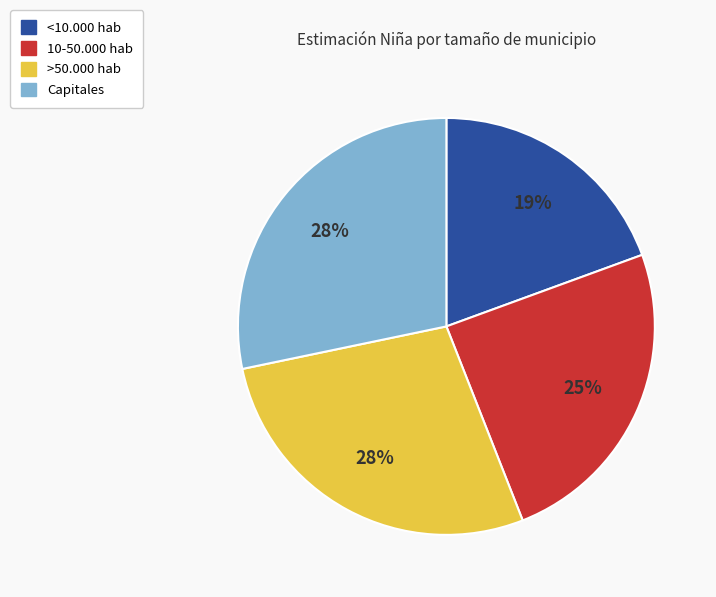

To the nearest percent, what portion does Capitales represent?

28%